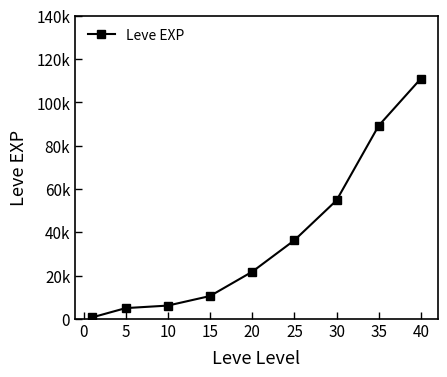

What is the sum of all values?

335160.0